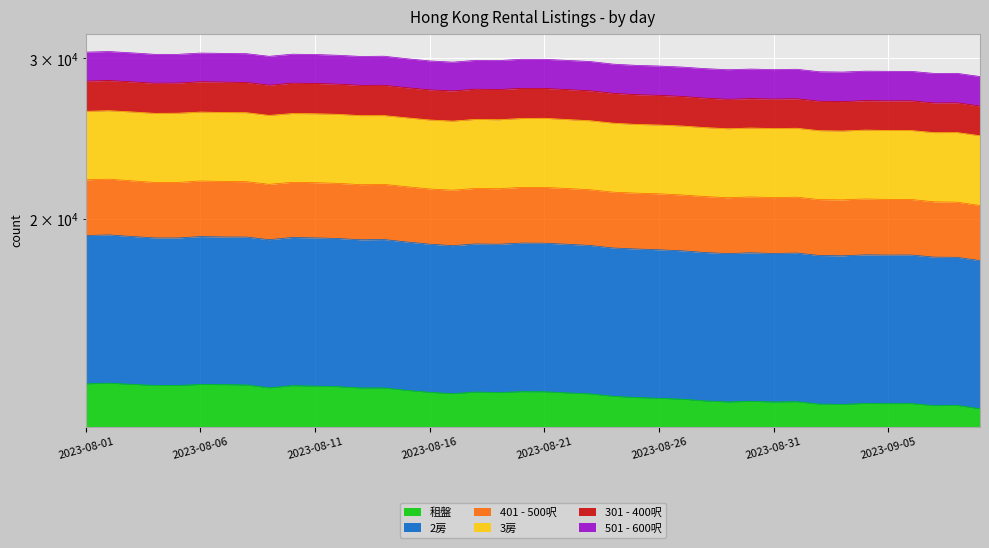

What is the sum of all 301 - 400呎 values?

747819